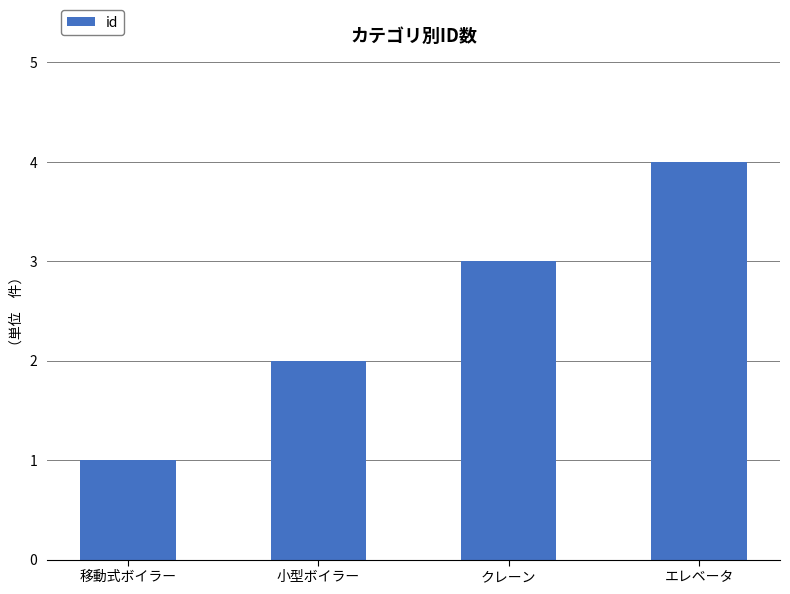

Which category has the highest value across all series?

エレベータ